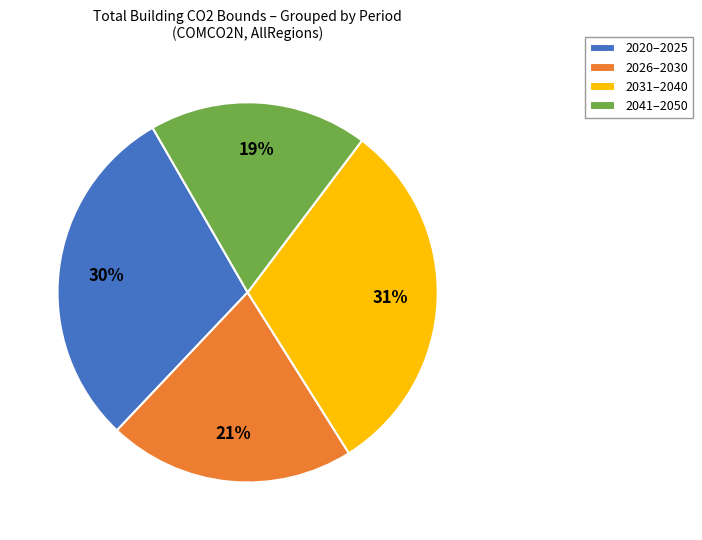

How many segments does this pie chart have?

4